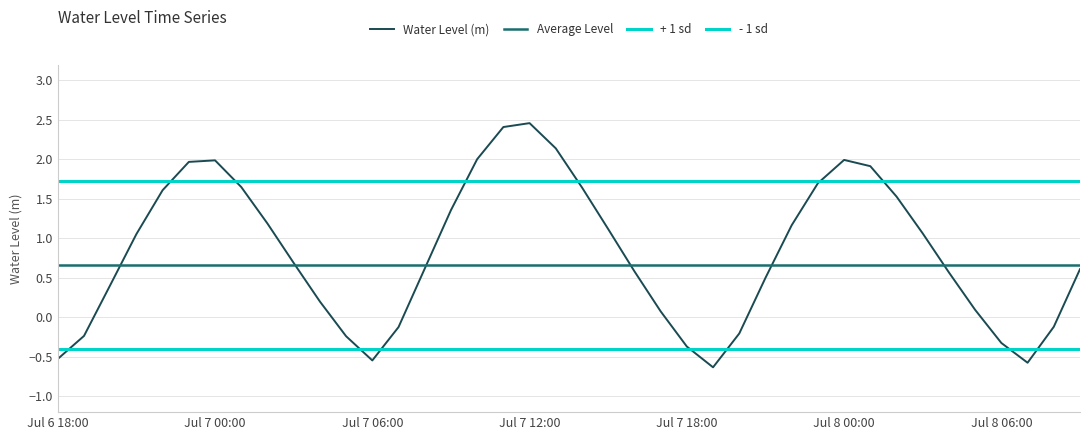

Which category has the highest value across all series?

Jul 7 12:00